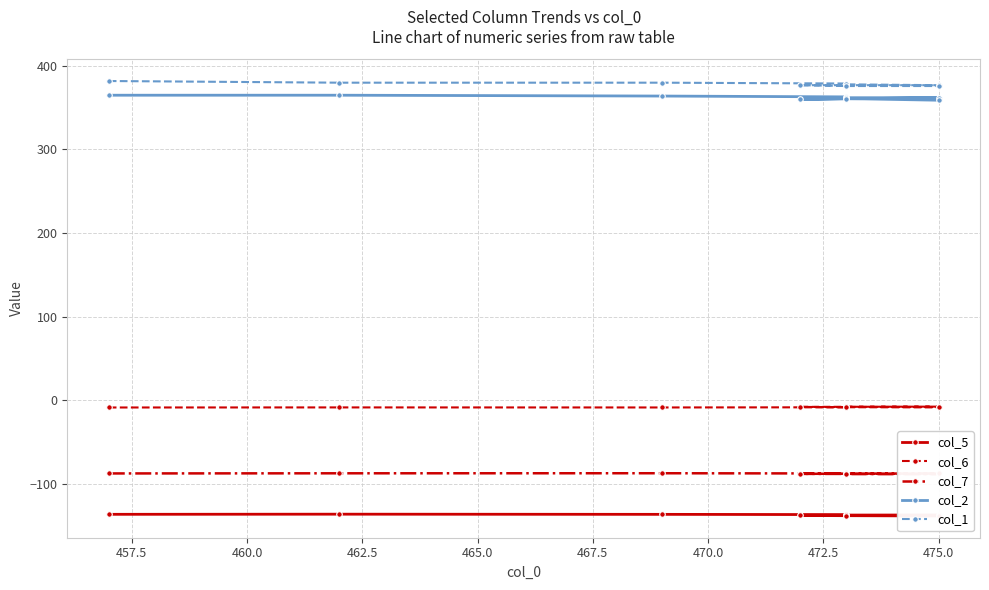

How many lines are shown in the chart?

5